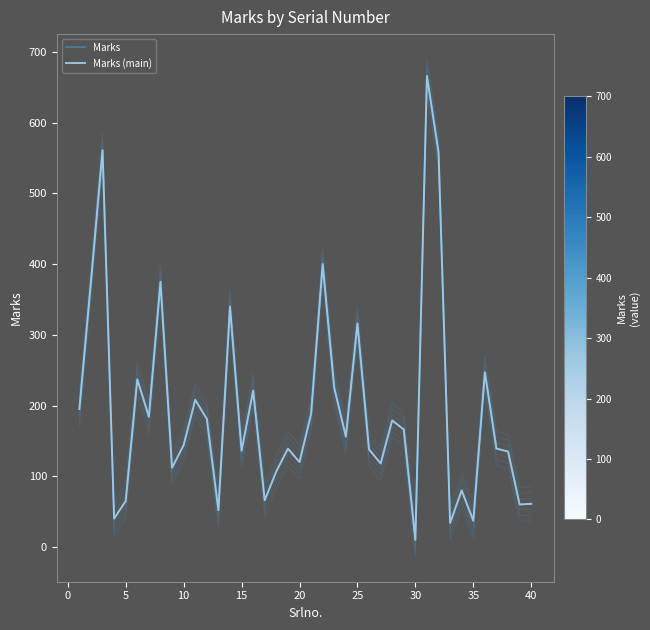

Which series has the widest spread of values?

Marks